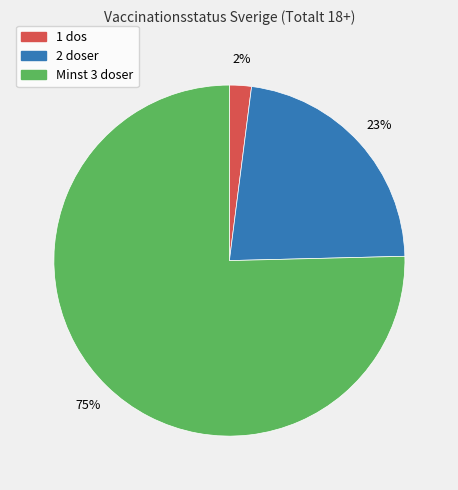

To the nearest percent, what is the difference between the largest and smallest slice percentages?

73%